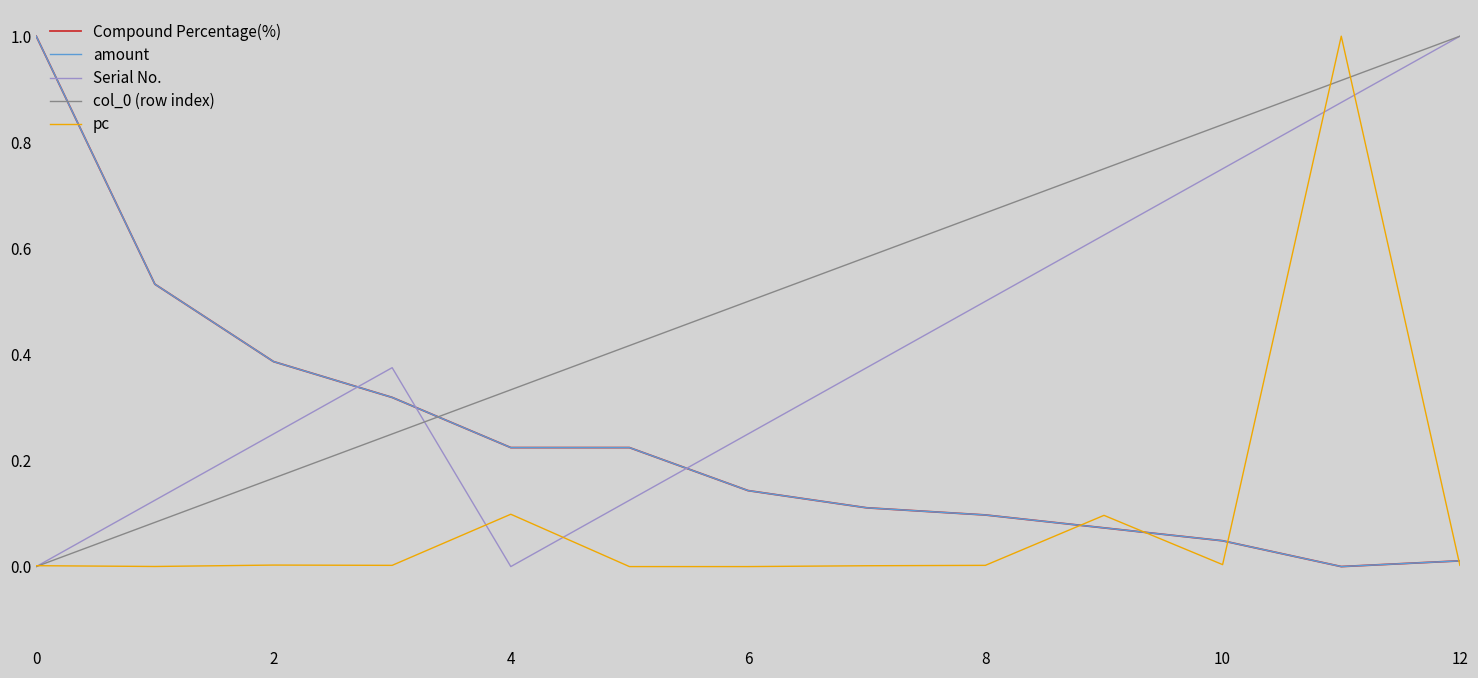

Which series ends up on top after the final intersection of Serial No. and amount?

Serial No.